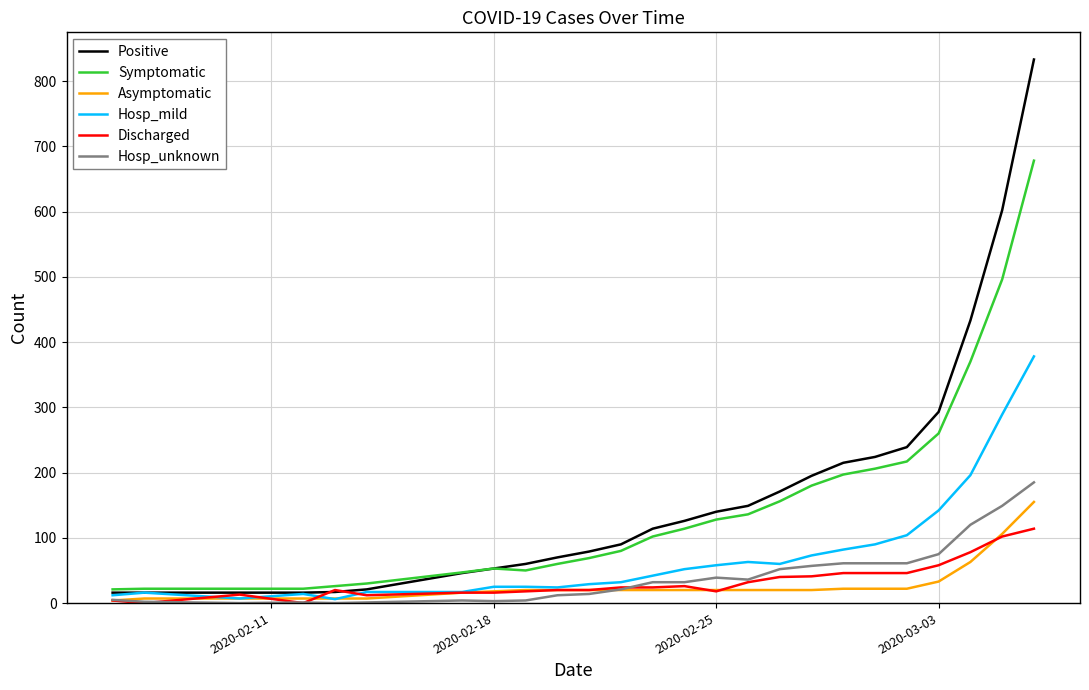

What are all the series names shown in the legend?

Positive, Symptomatic, Asymptomatic, Hosp_mild, Discharged, Hosp_unknown